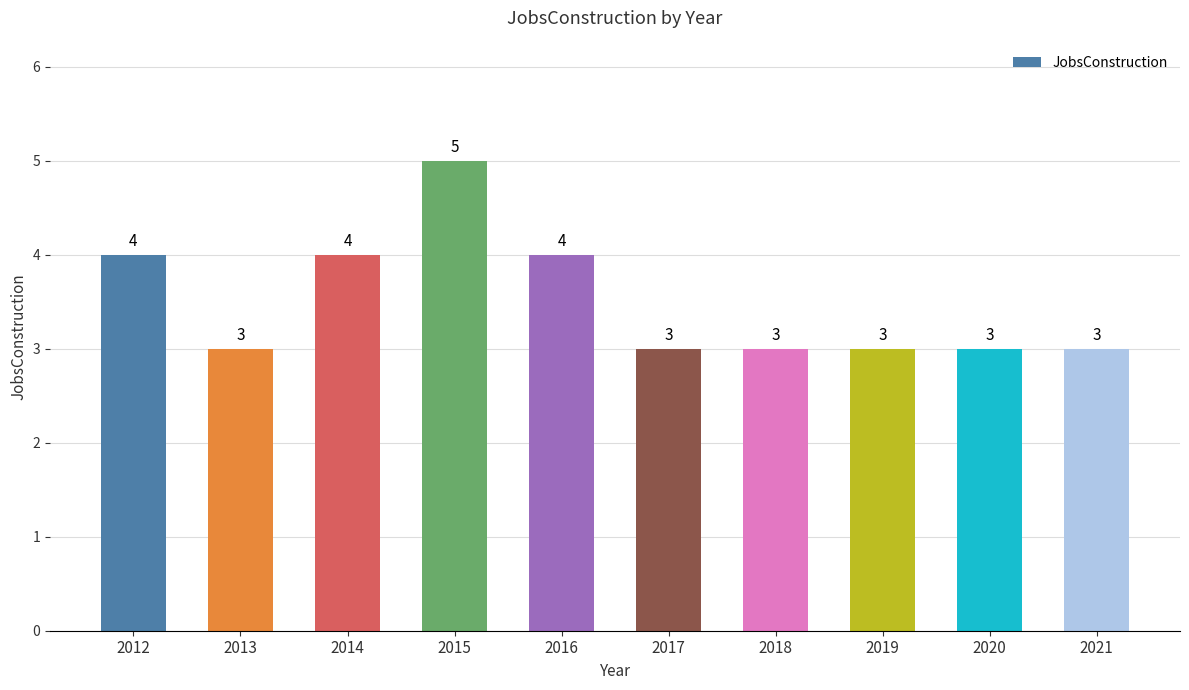

What is the smallest value displayed?

3